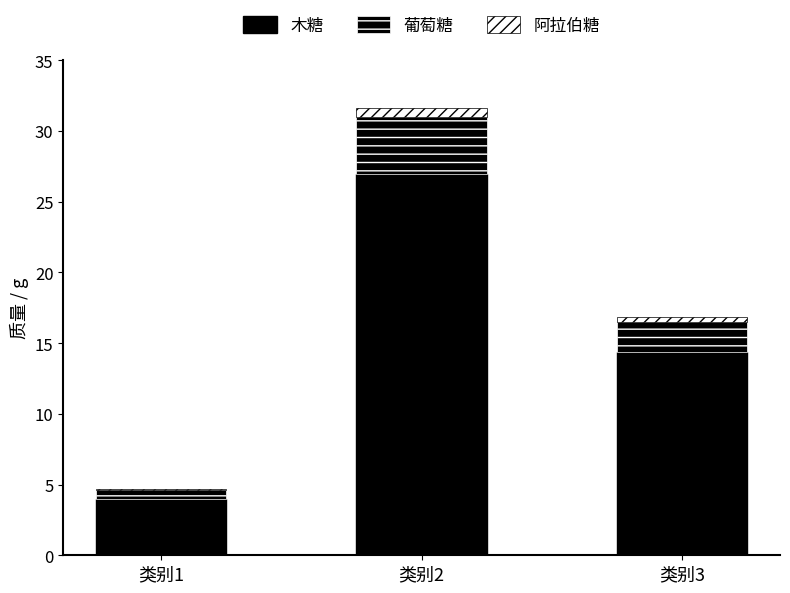

How many values in the 木糖 series exceed 14?

2